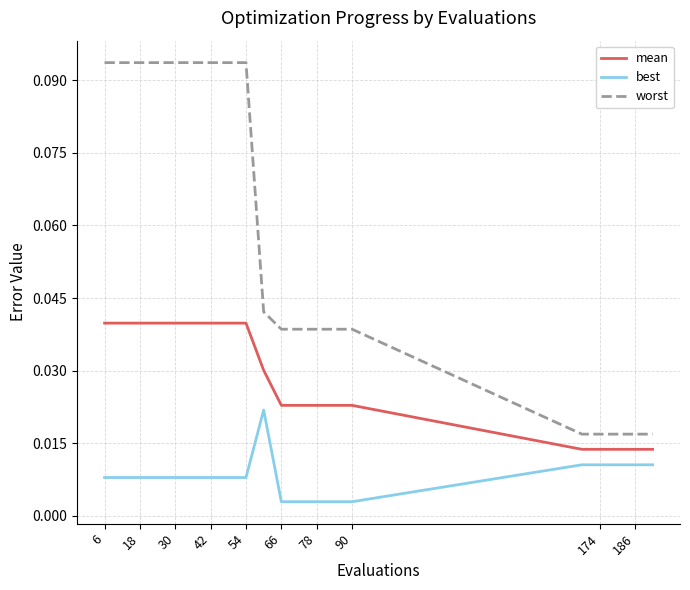

Which series has the widest spread of values?

worst